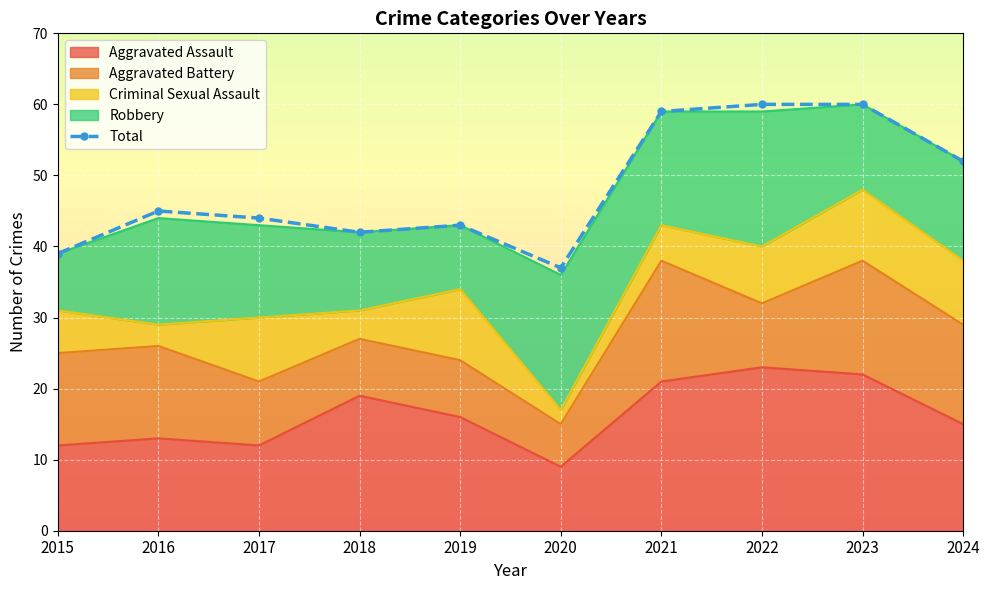

What is the difference between the second highest and second lowest values?

21